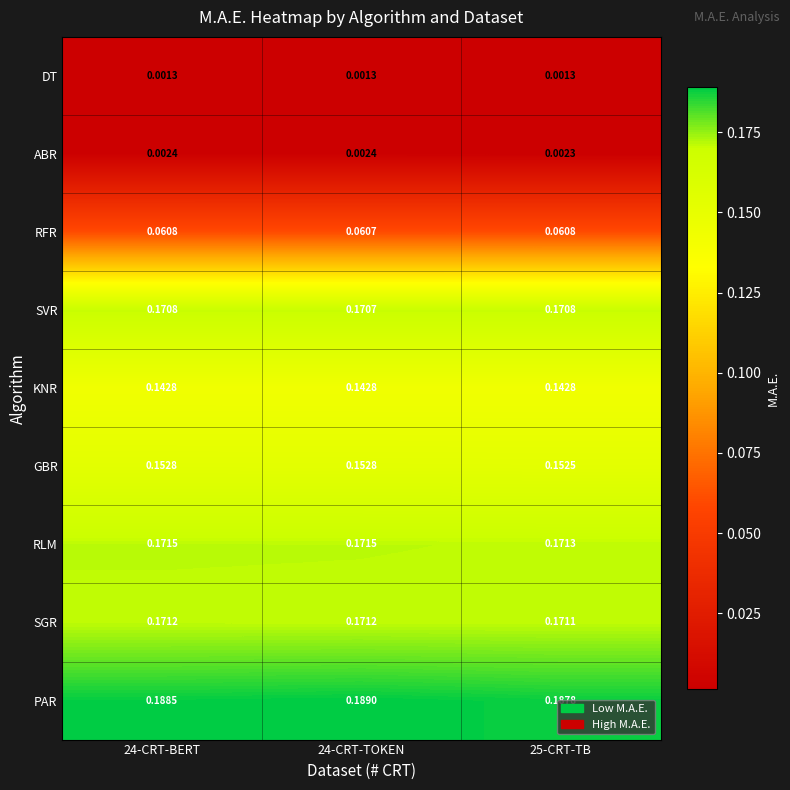

Between 24-CRT-BERT and 24-CRT-TOKEN, which series saw the biggest shift?

PAR